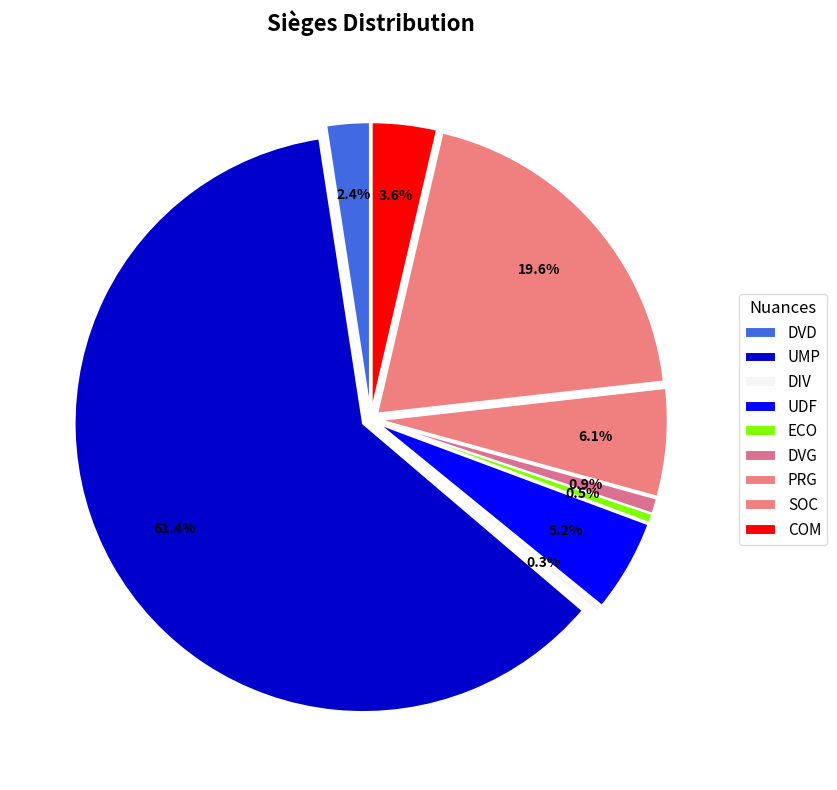

True or false: COM accounts for 4% of the total.

True